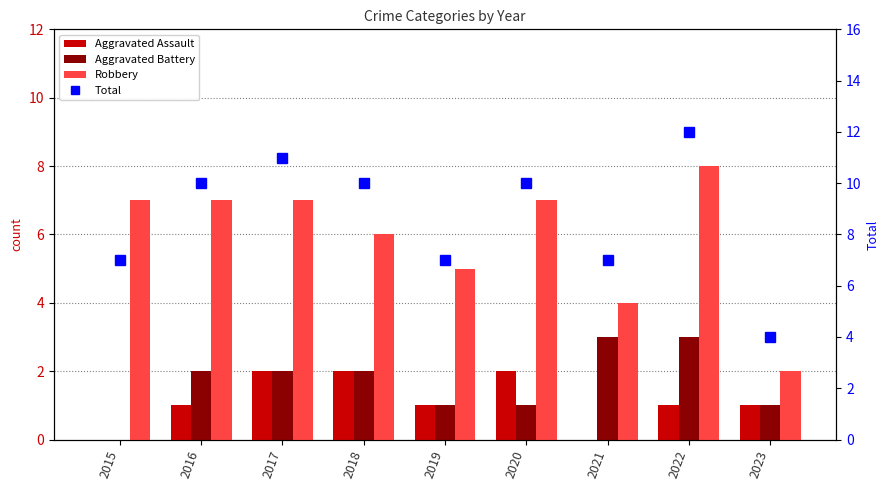

What is the average value of the Aggravated Assault series?

1